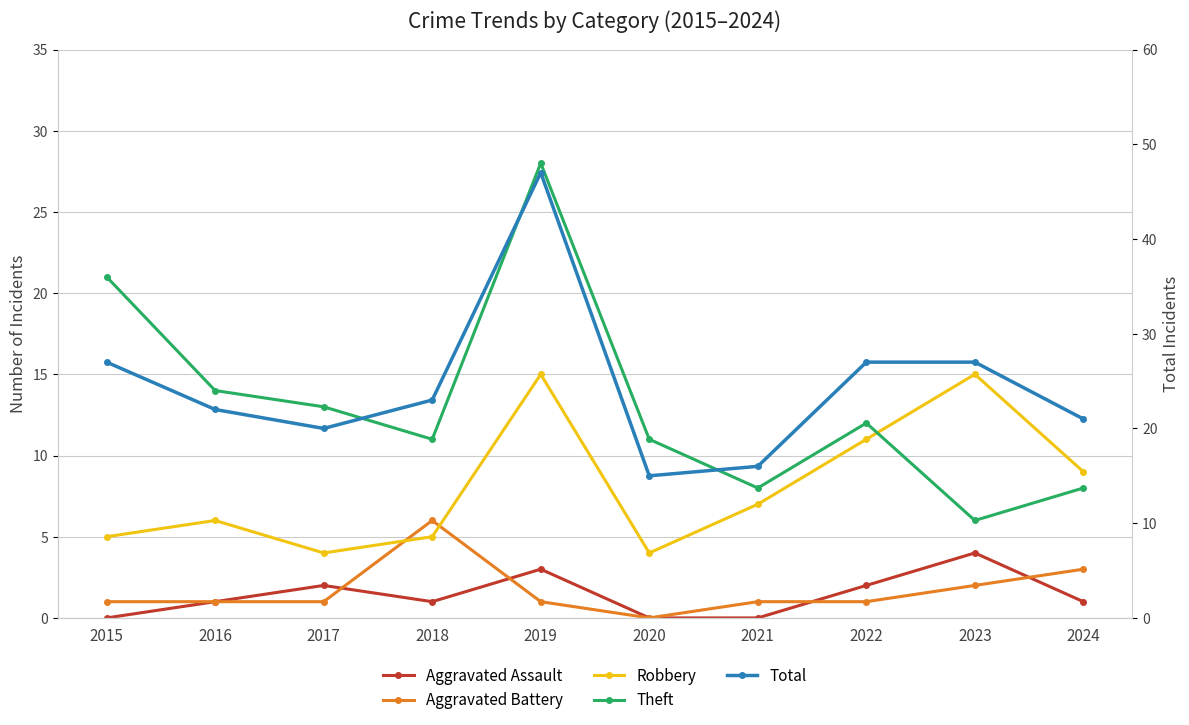

Read the Theft value at 2019.

28